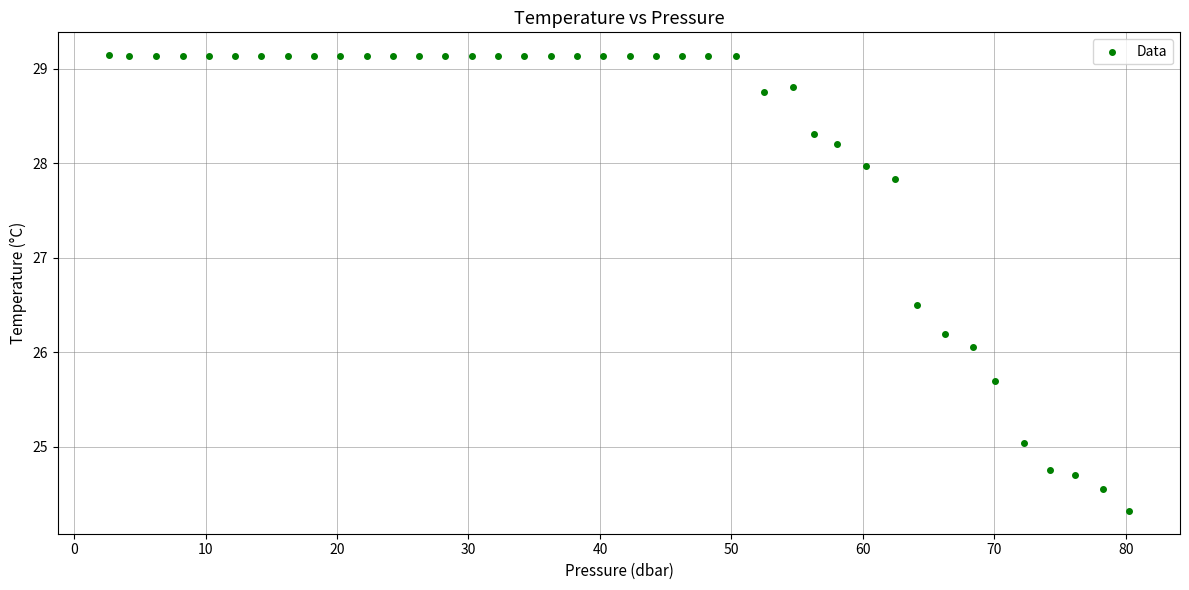

What Y value in the scatter plot is closest to 26?

26.1